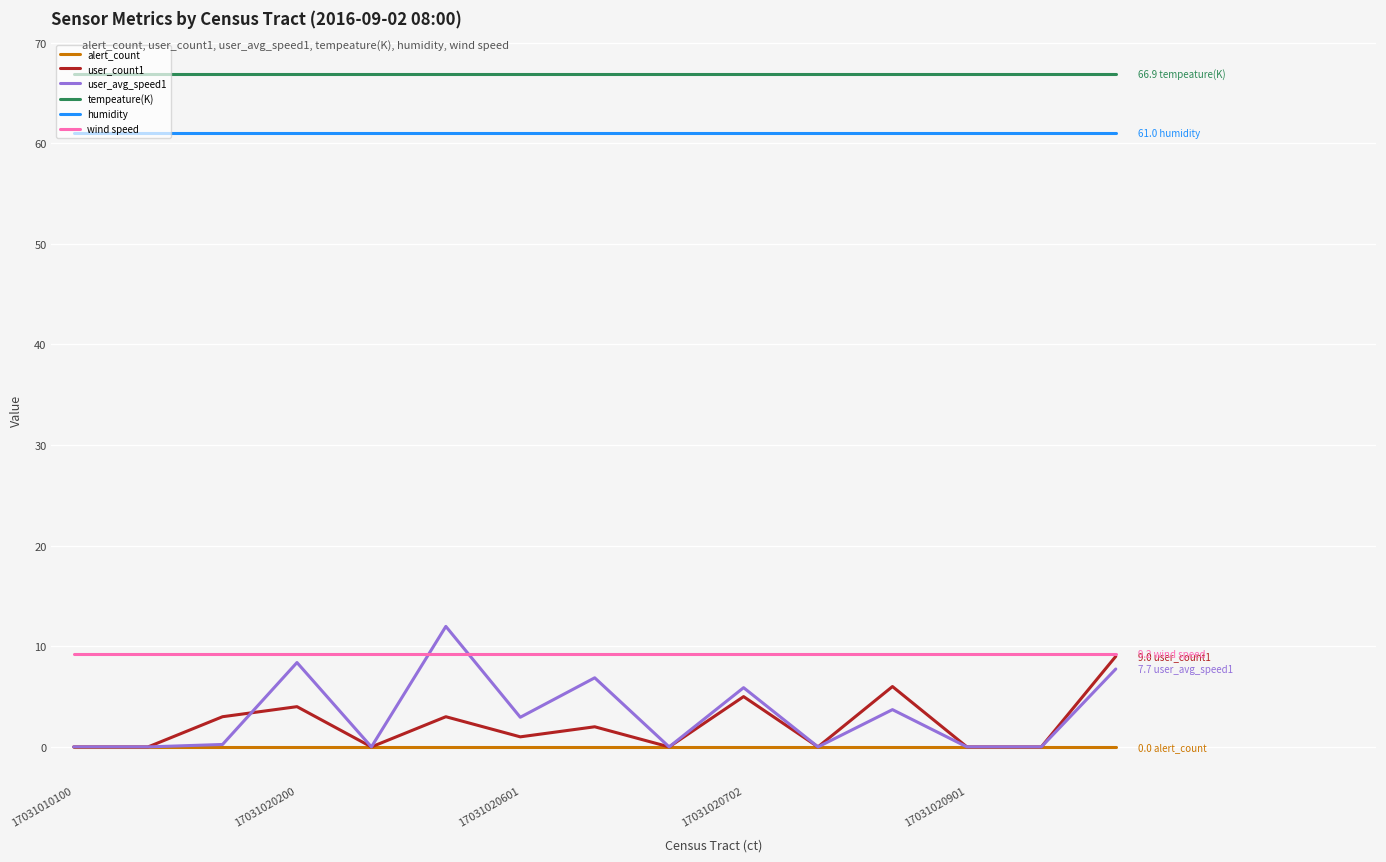

In user_count1, how many points are higher than both neighbors (excluding endpoints)?

5